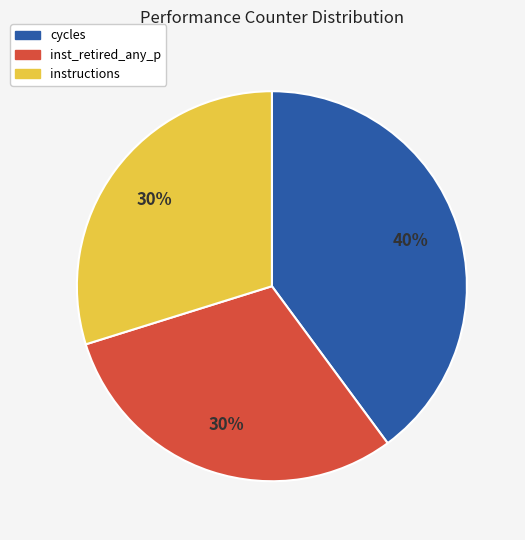

Which has a higher value, cycles or instructions?

cycles